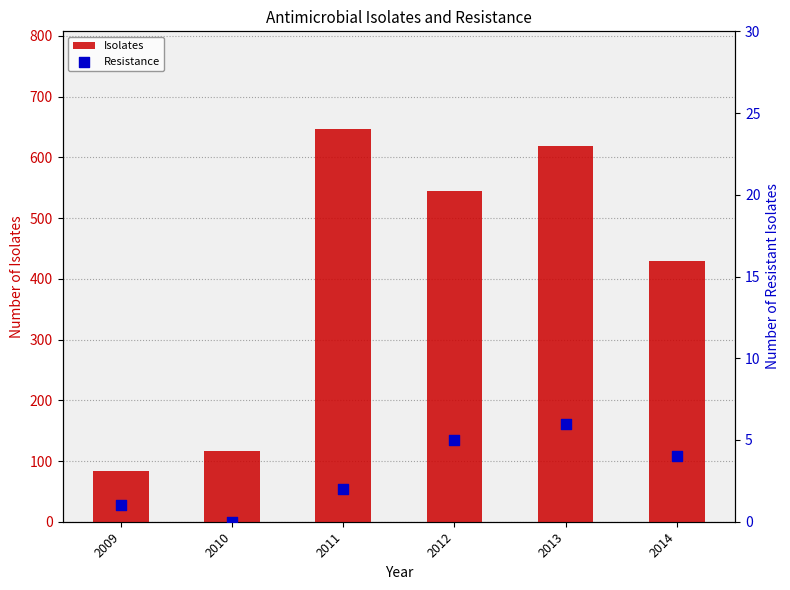

What is the total value across all series at 2012?

550